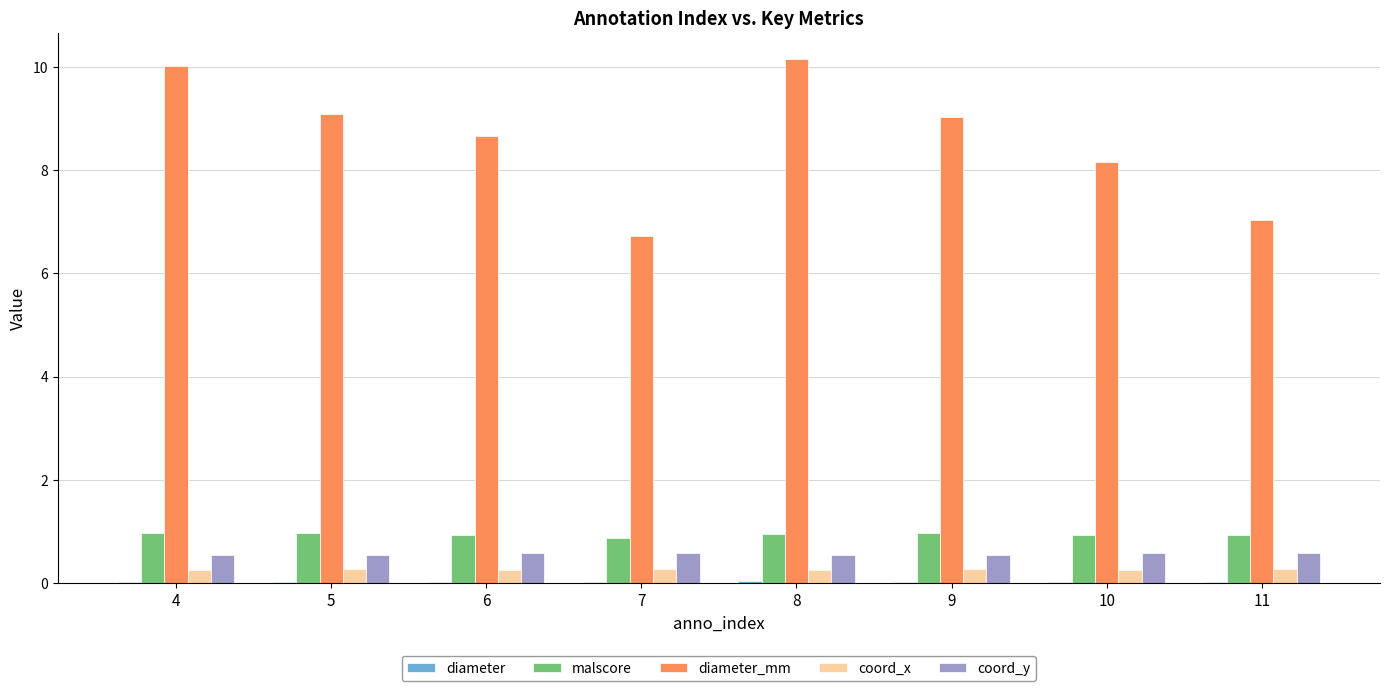

Is the value of coord_y at 5 greater than the value of malscore at 10?

No